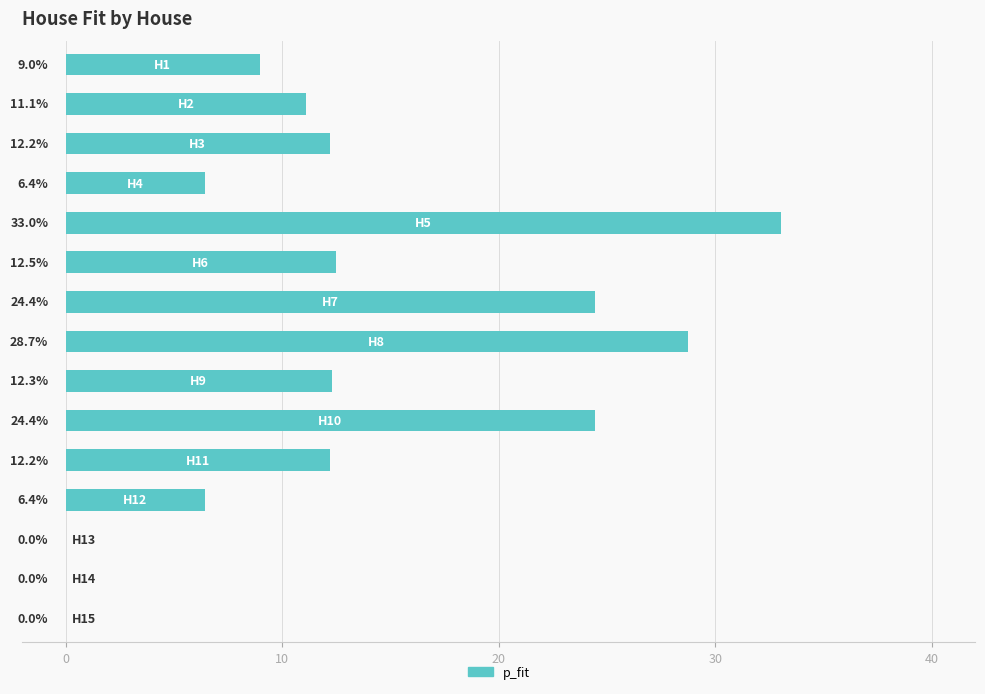

What is the maximum value shown in the chart?

33.0